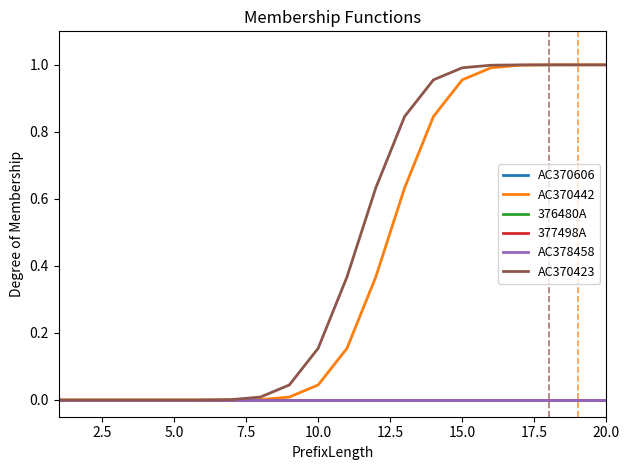

Does the chart have visible grid lines?

No